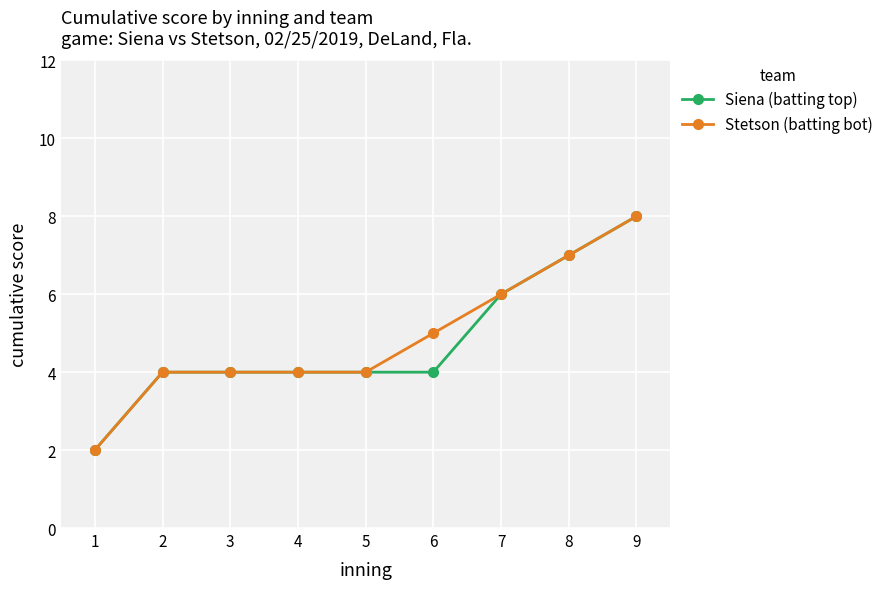

The value of Siena (batting top) at 5 is 1. True or false?

False